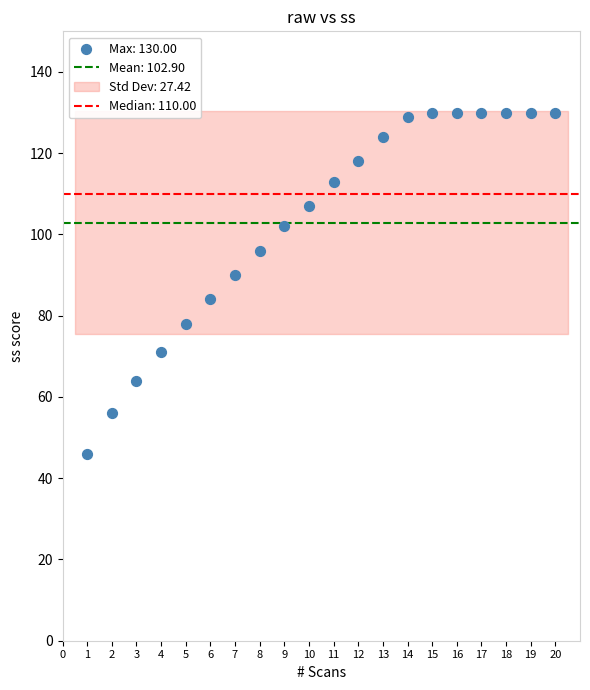

What Y value in the scatter plot is closest to 88?

90